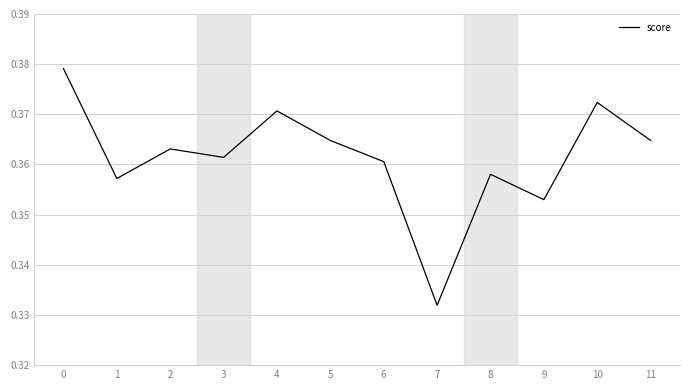

How many lines are shown in the chart?

1